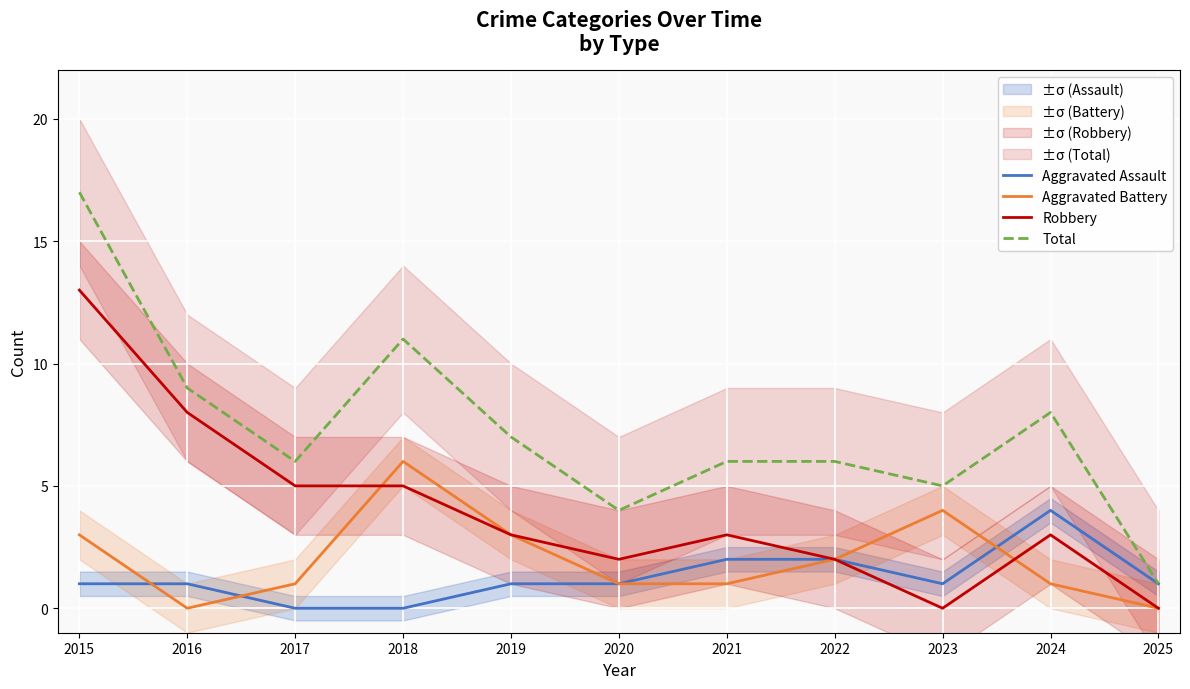

Which category has the lowest value across all series?

2017